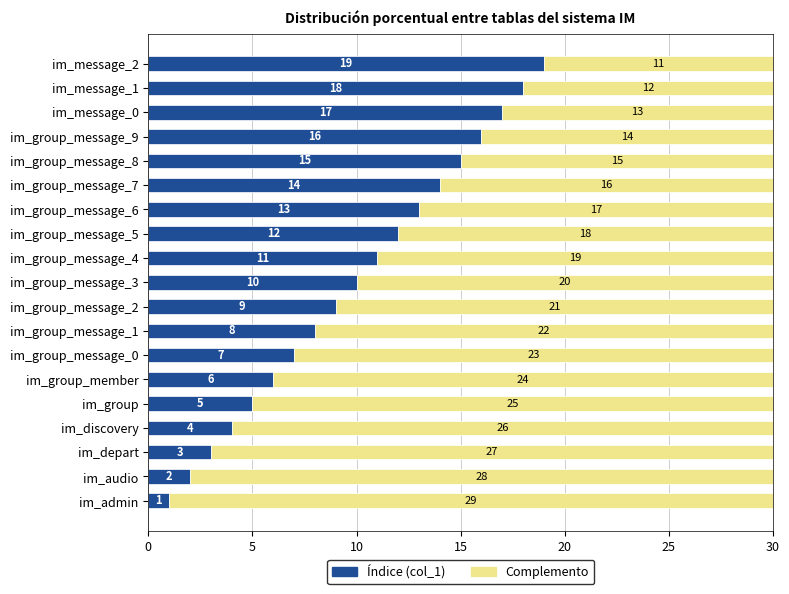

What is the total value across all series at im_group_message_0?

30